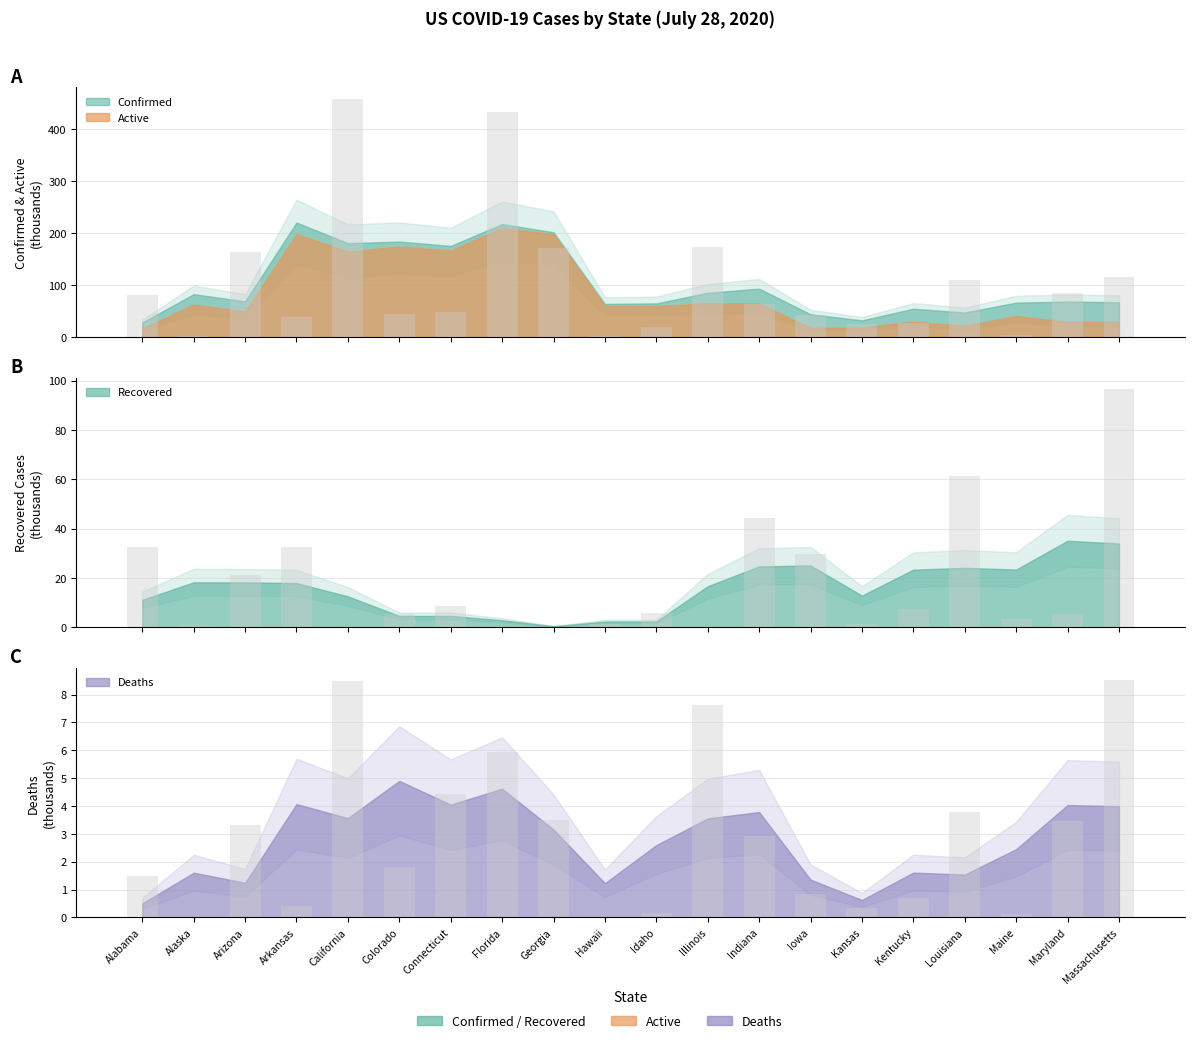

Reading right to left, list all the values displayed in this chart.

Confirmed: Massachusetts=115.9	Maryland=84.9	Maine=3.8	Louisiana=109.9	Kentucky=27.6	Kansas=25.8	Iowa=42.7	Indiana=62.9	Illinois=173.9	Idaho=18.7	Hawaii=1.7	Georgia=170.8	Florida=432.7	Connecticut=49.0	Colorado=44.5	California=458.1	Arkansas=39.4	Arizona=163.8	Alaska=2.6	Alabama=81.1
Deaths: Massachusetts=8.5	Maryland=3.4	Maine=0.1	Louisiana=3.8	Kentucky=0.7	Kansas=0.3	Iowa=0.8	Indiana=2.9	Illinois=7.6	Idaho=0.2	Hawaii=0.0	Georgia=3.5	Florida=5.9	Connecticut=4.4	Colorado=1.8	California=8.5	Arkansas=0.4	Arizona=3.3	Alaska=0.0	Alabama=1.5
Recovered: Massachusetts=96.5	Maryland=5.4	Maine=3.3	Louisiana=61.5	Kentucky=7.5	Kansas=1.1	Iowa=29.9	Indiana=44.1	Illinois=0.0	Idaho=5.7	Hawaii=1.2	Georgia=0.0	Florida=0.0	Connecticut=8.5	Colorado=5.2	California=0.0	Arkansas=32.4	Arizona=21.3	Alaska=0.8	Alabama=32.5